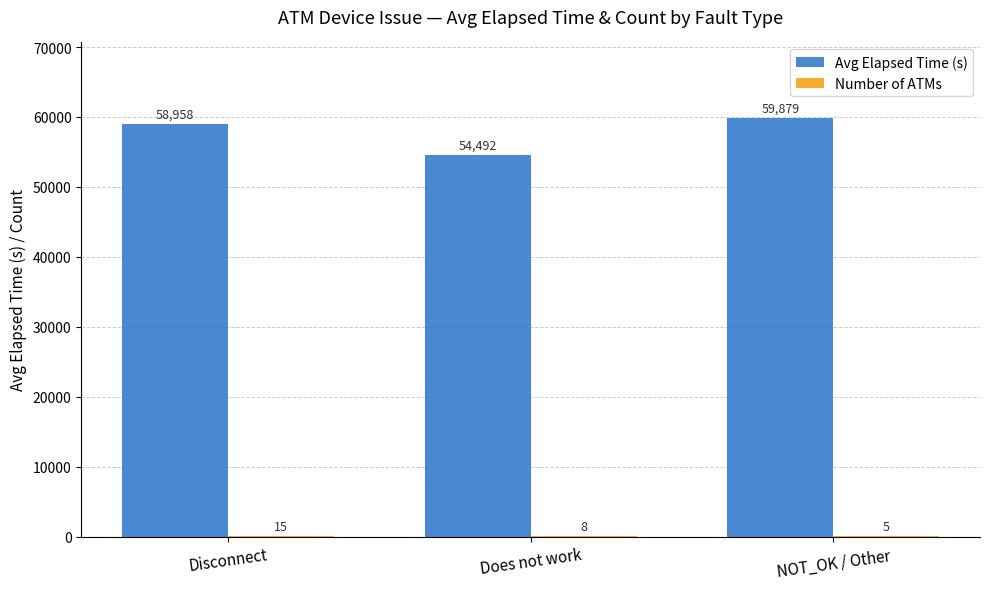

The value of Avg Elapsed Time (s) at NOT_OK / Other is 59879. True or false?

True